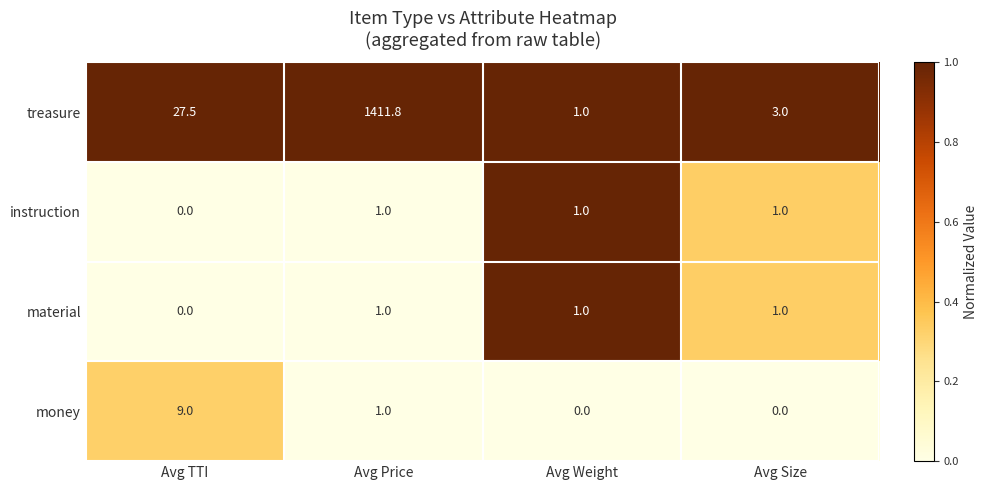

At which label is material closest to 0?

Avg TTI